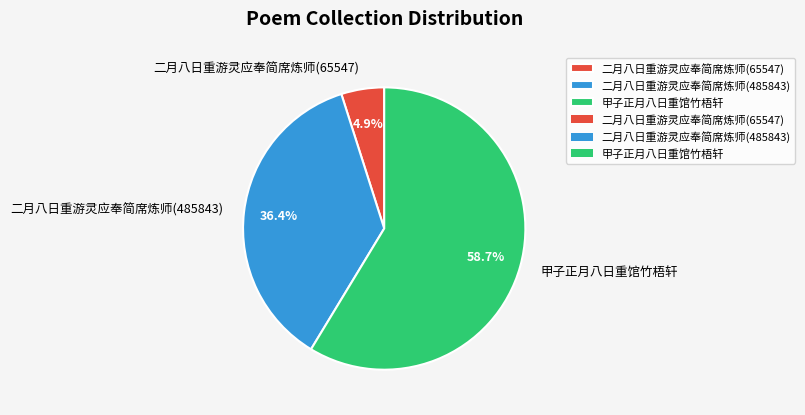

Which slice represents more than half of the pie?

甲子正月八日重馆竹梧轩